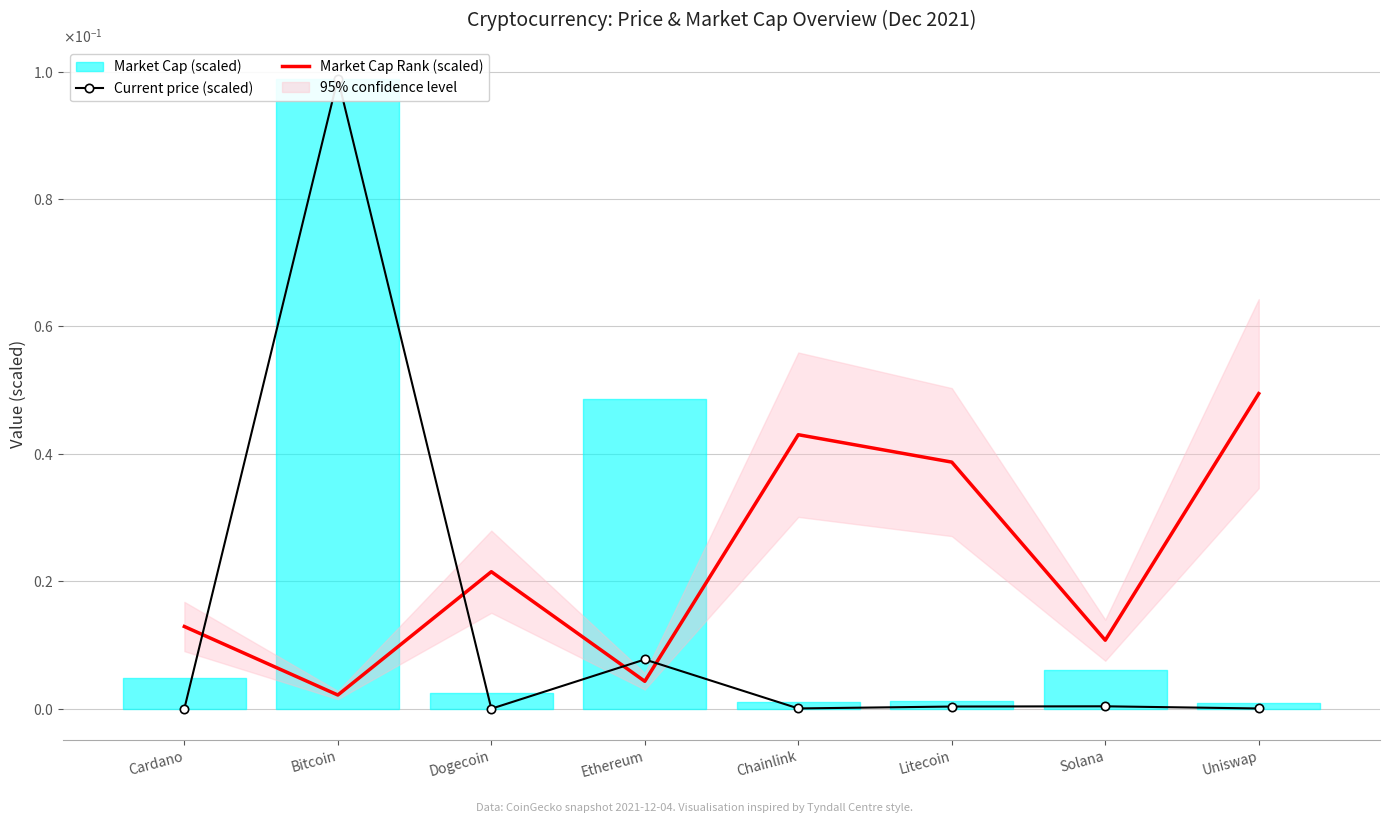

At which category does Market Cap Rank (scaled) reach its first local peak?

Dogecoin